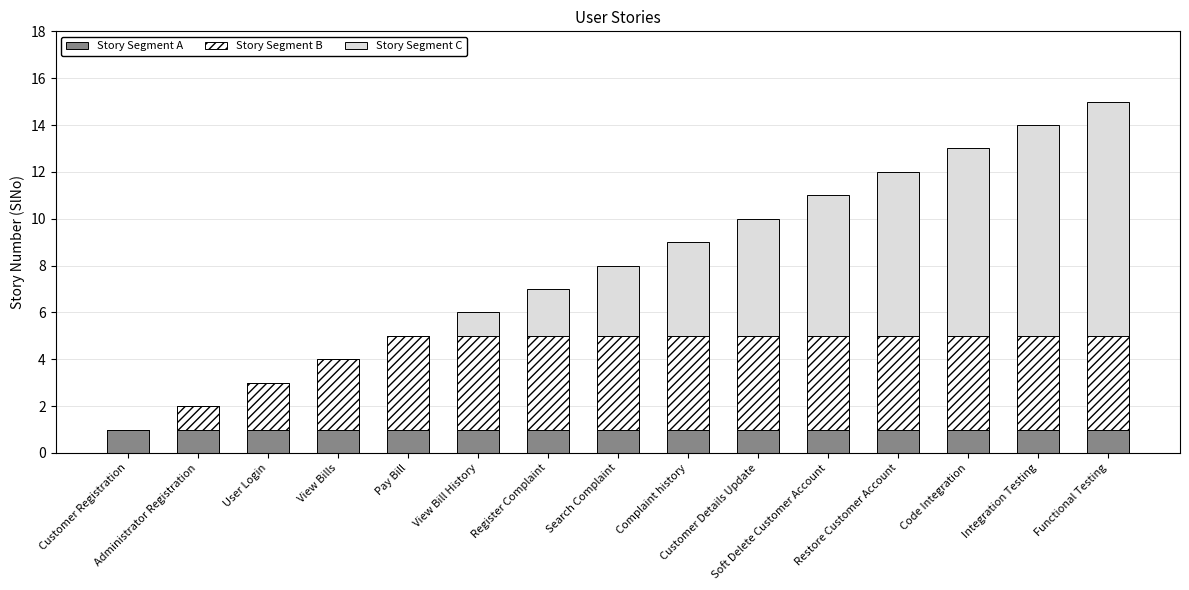

Does the chart contain stacked bars?

Yes